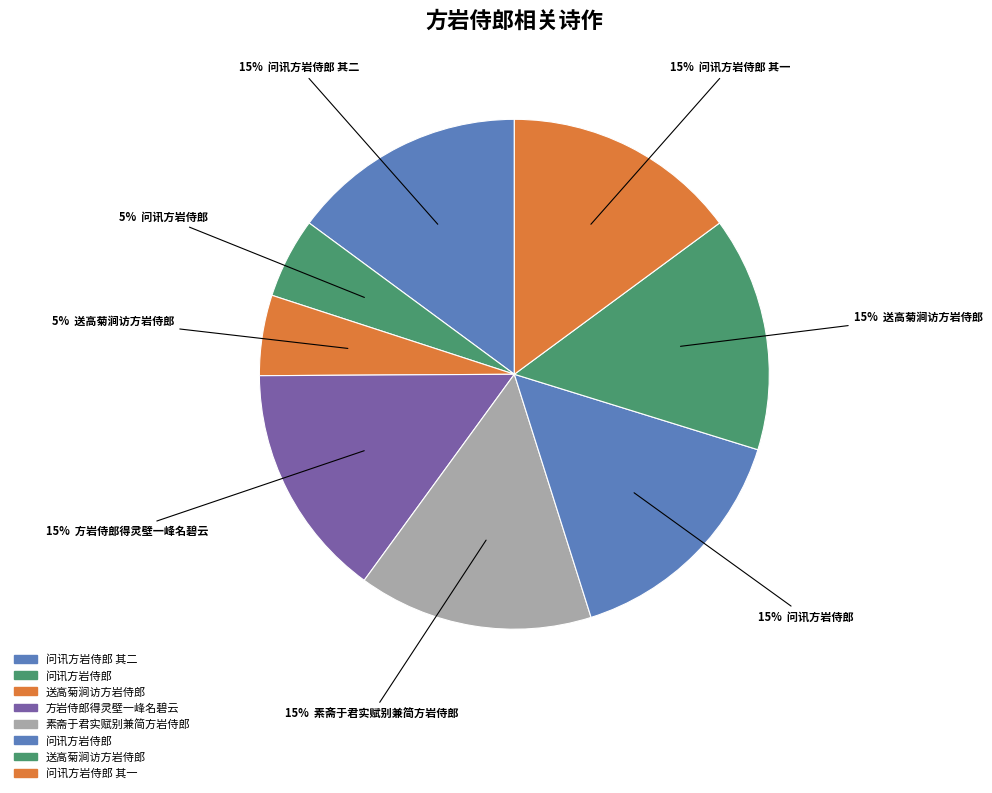

Which slice is the largest?

问讯方岩侍郎